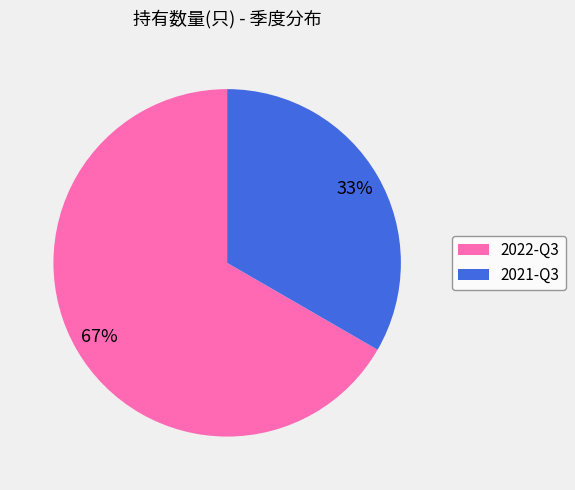

Is there a majority slice in this chart?

Yes